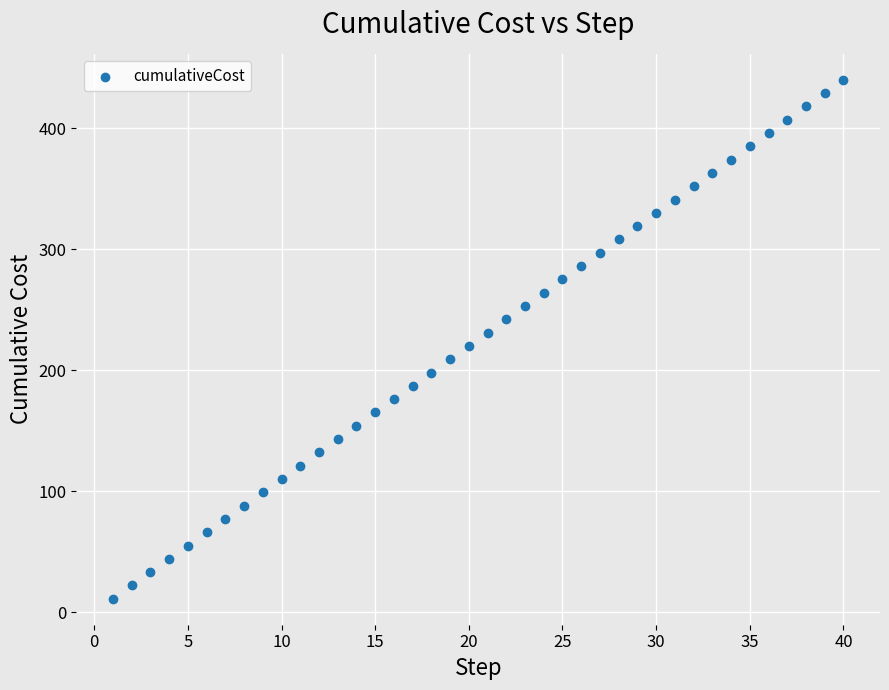

What is the range of X values (max minus min)?

39